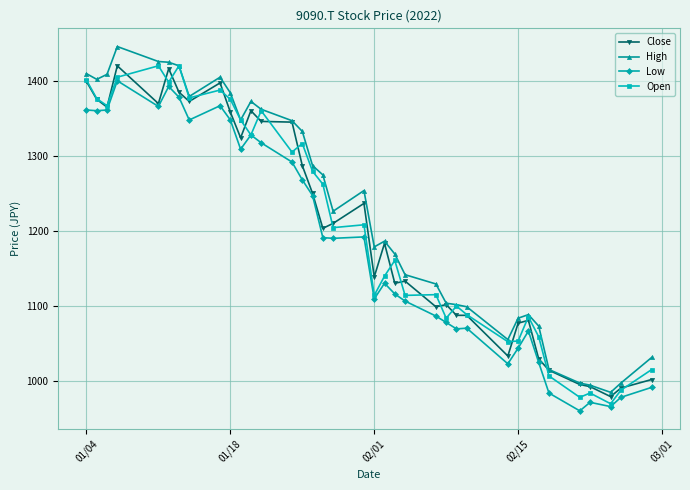

How many data points in Open are above 1204?

19